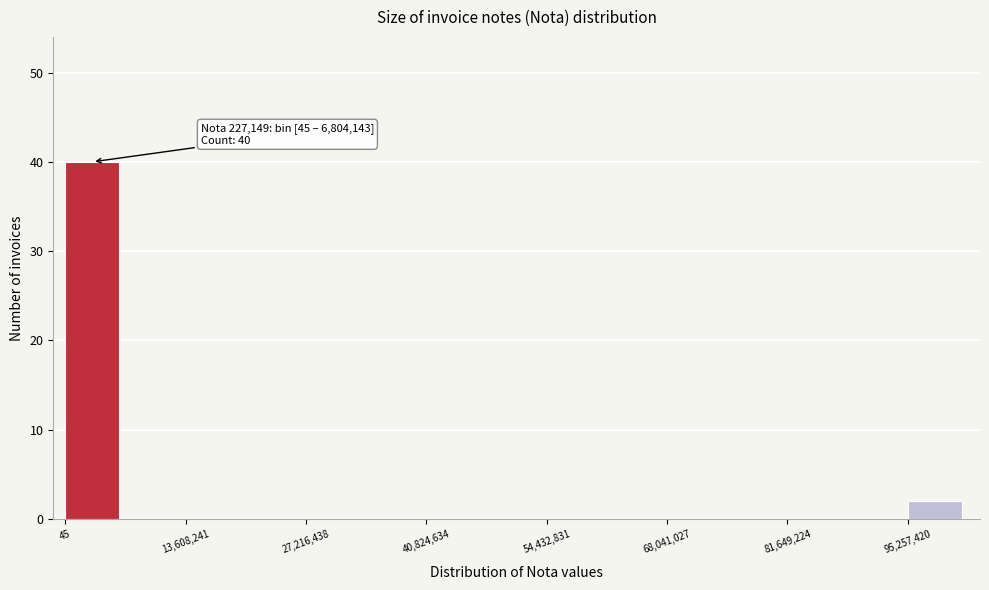

Read against the x-axis, roughly where is the centre of the tallest bar?

4000000